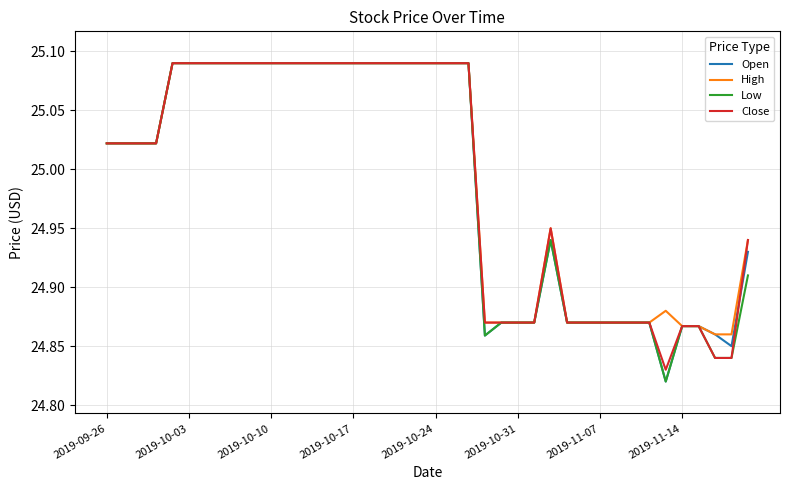

What is the difference between the second highest and minimum values in the Low series?

0.3